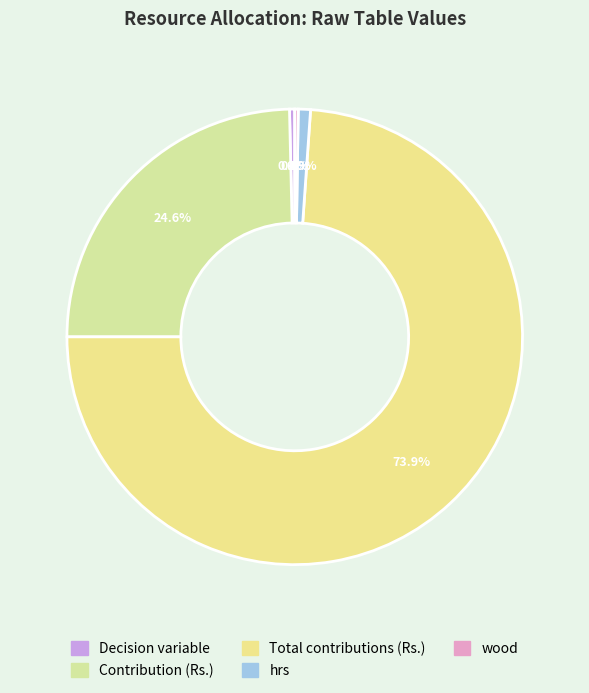

Combined, do Decision variable and Total contributions (Rs.) account for over 50%?

Yes